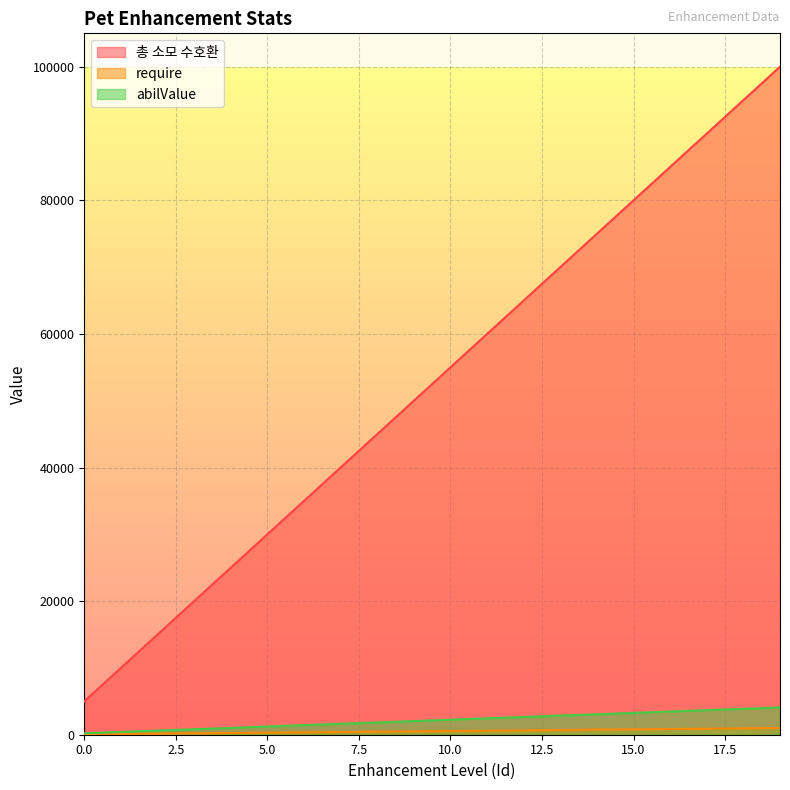

What is the difference between the maximum and minimum values in the require series?

950